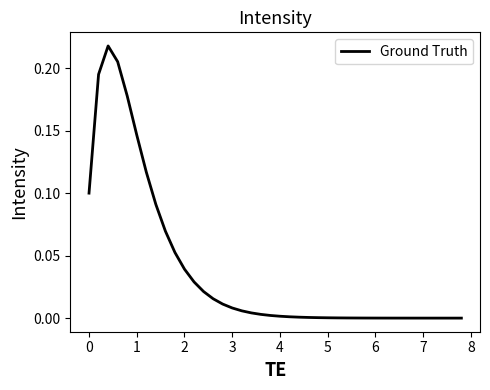

Is it true that the value at 7 is 0.0?

True